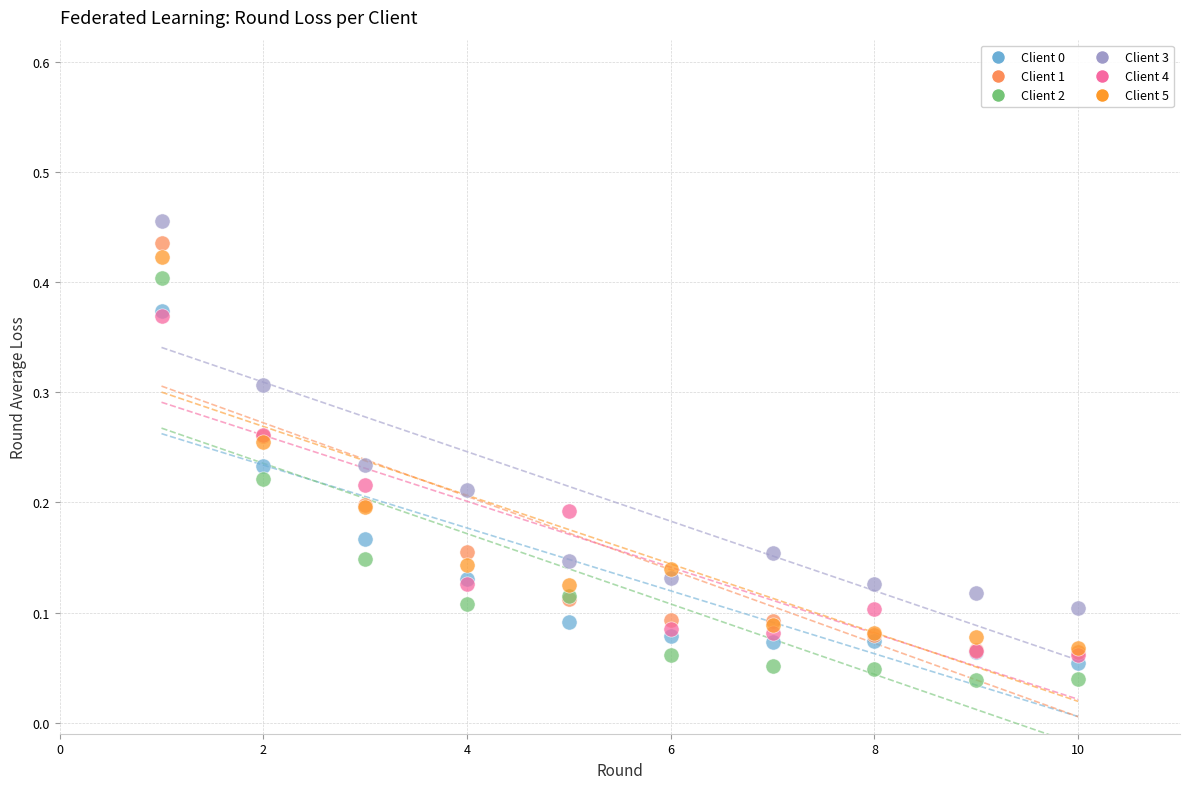

Which series has the widest spread of Y values?

Client 1